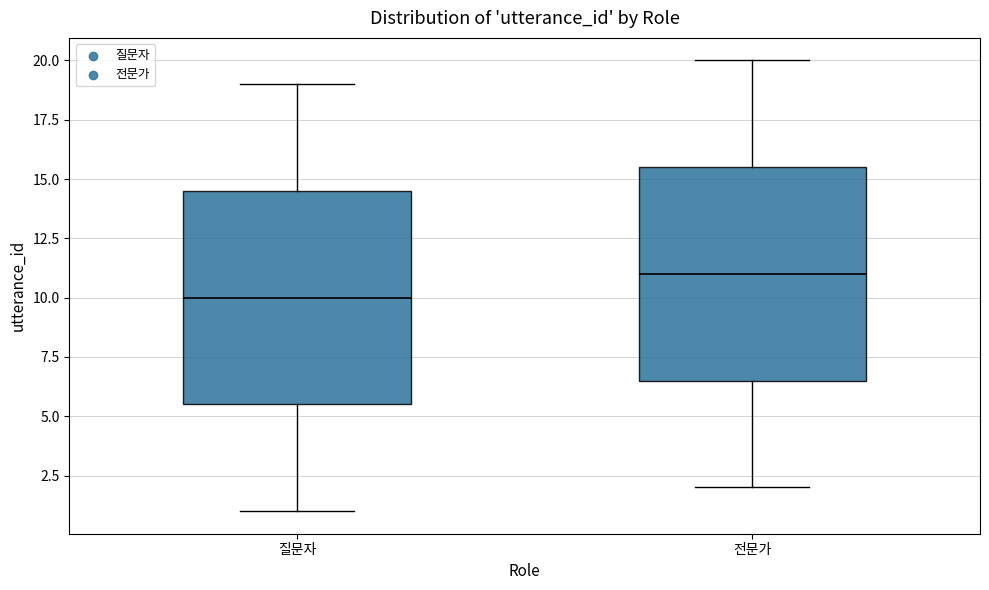

Where is the upper edge of the box for 질문자 on the y-axis? The values are not printed on the chart, so give them approximately, as read against the axis.

14.5